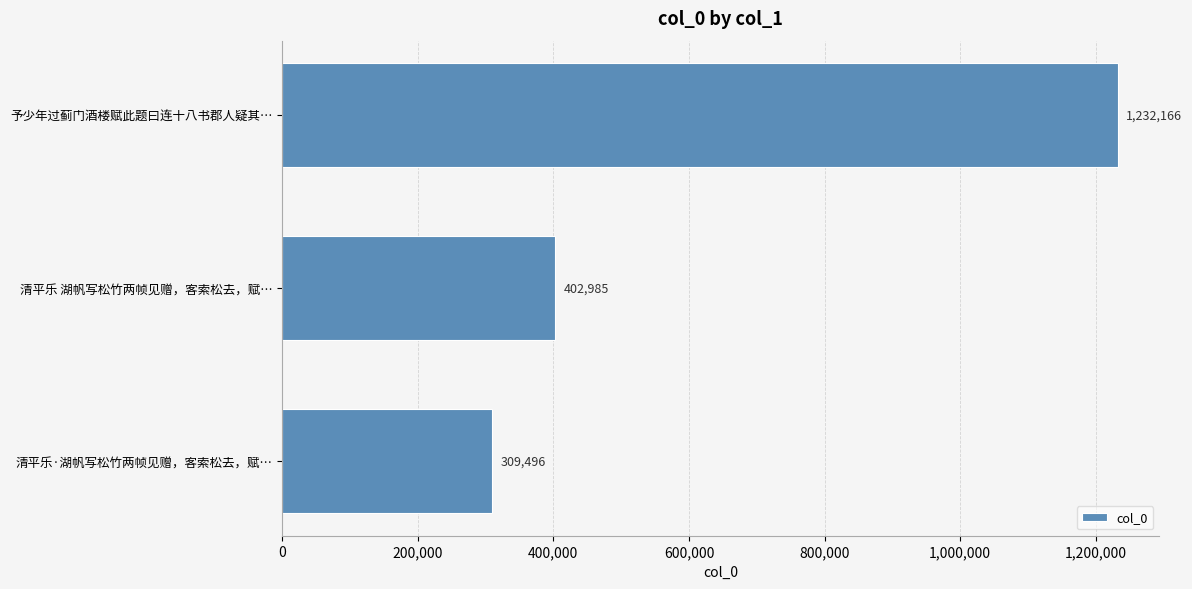

How many data points are less than 402985?

1